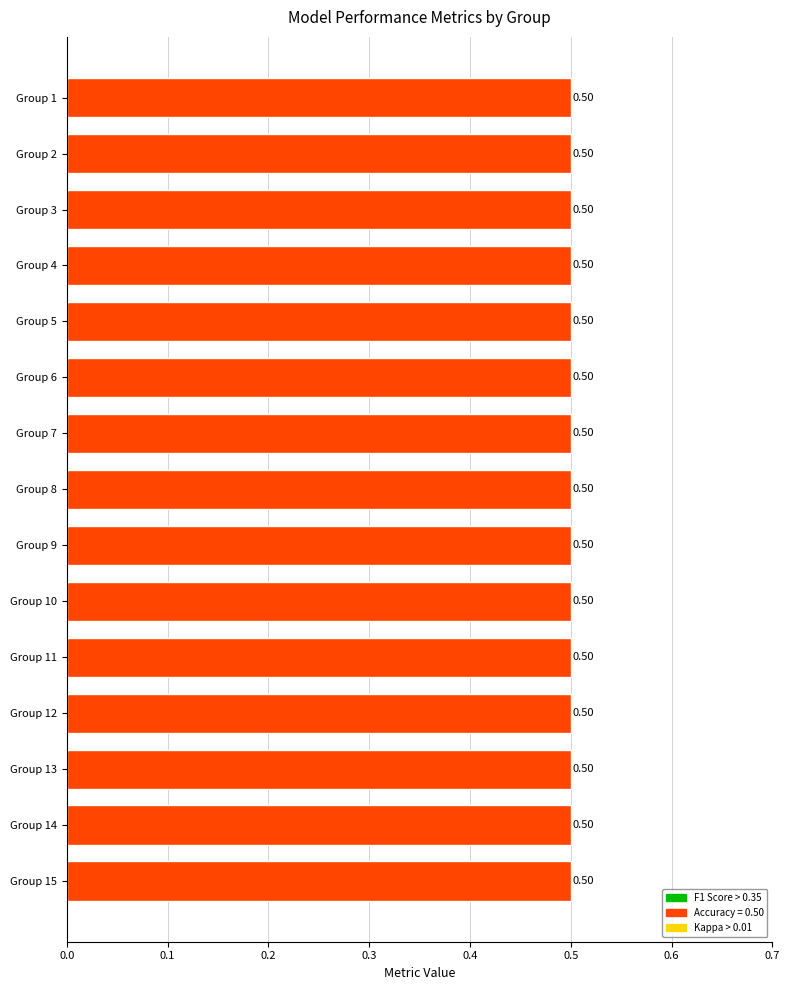

List the series in order of their overall mean, highest first.

accuracy, f1, kappa